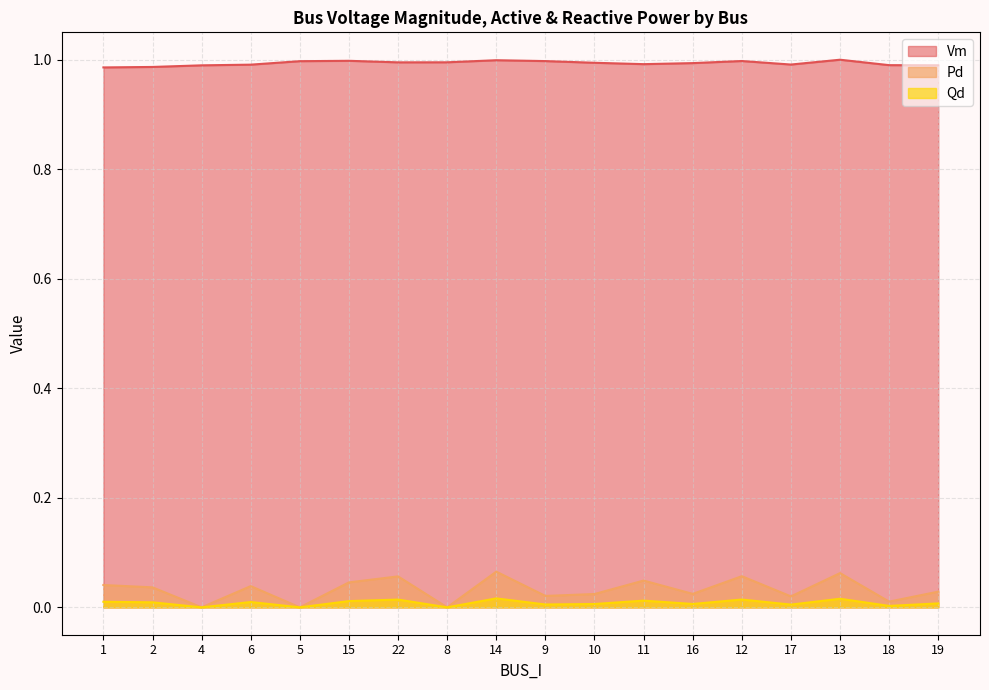

At which category does Vm reach its first local valley?

22